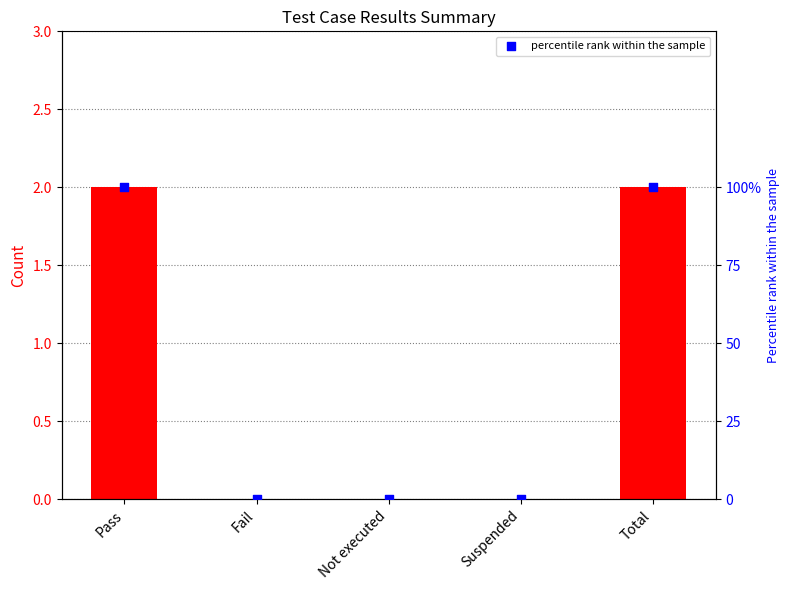

Is the value of col_7 at Fail greater than the value of percentile rank at Not executed?

No